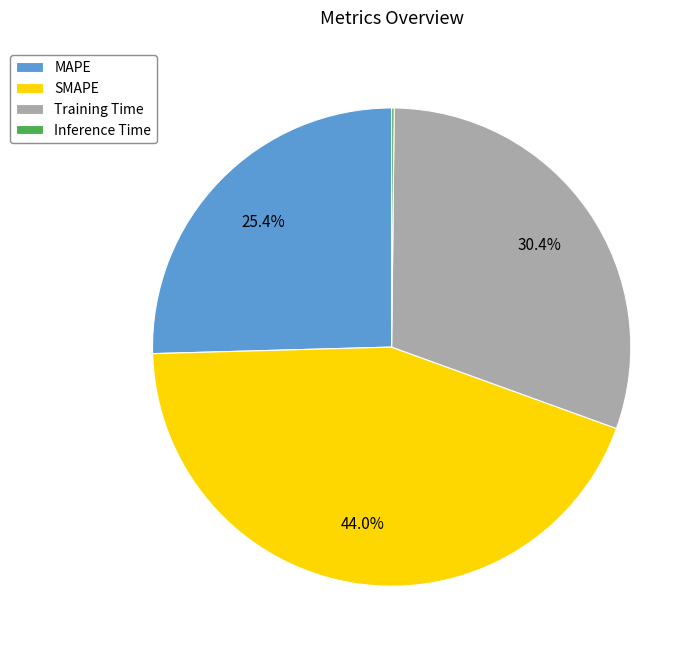

Does any single category account for the majority?

No